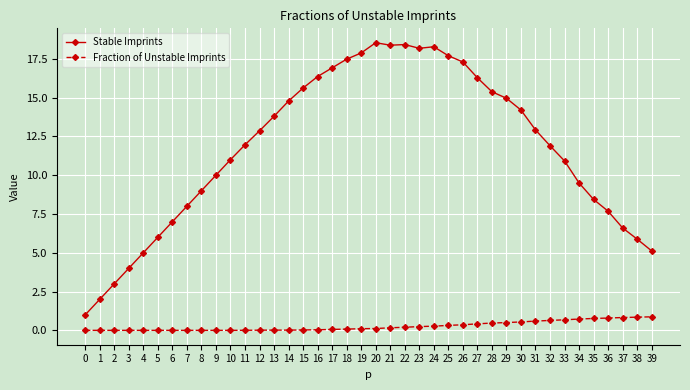

Which series has the largest total across all categories?

Stable Imprints